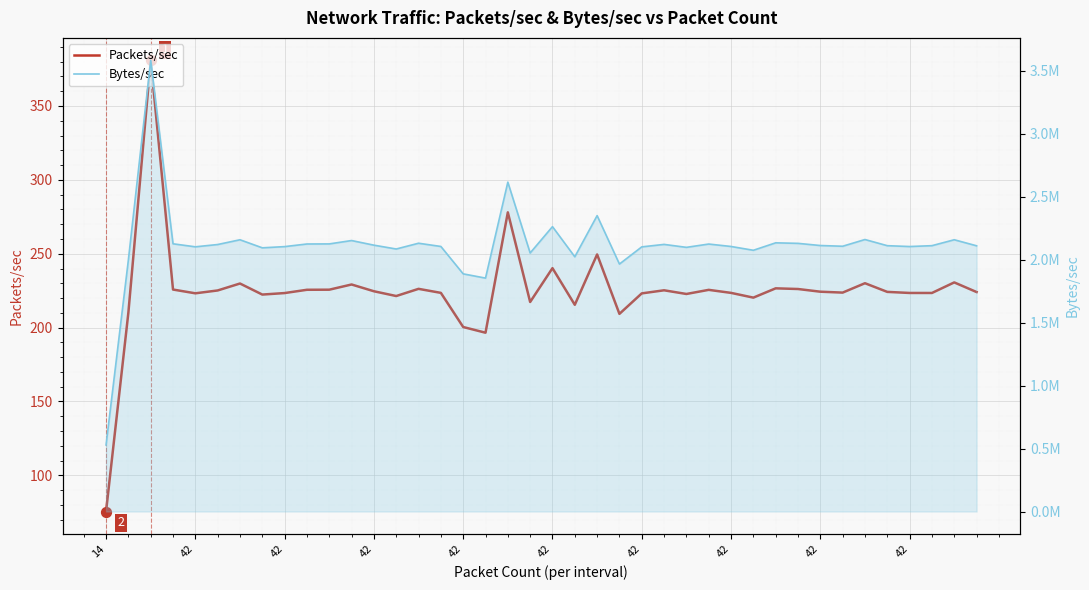

Which series has the largest total across all categories?

Bytes/sec